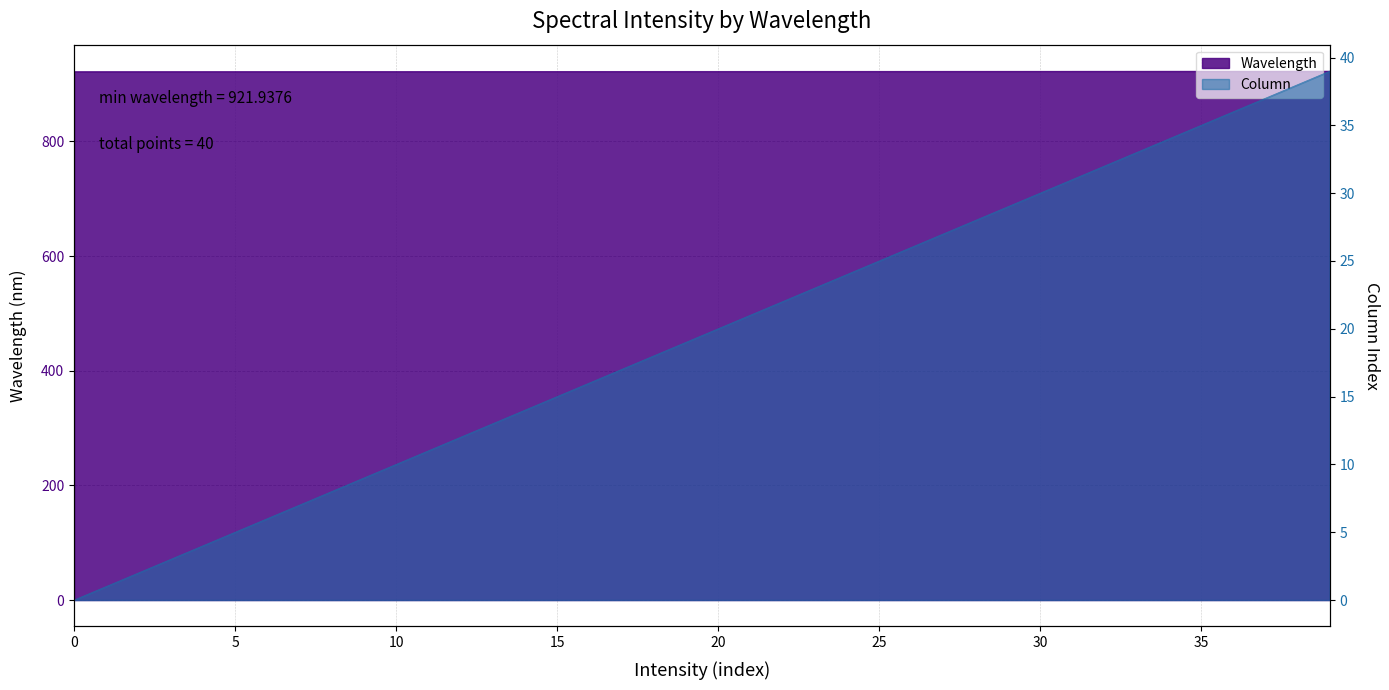

At which category is the sum across all series the highest?

39